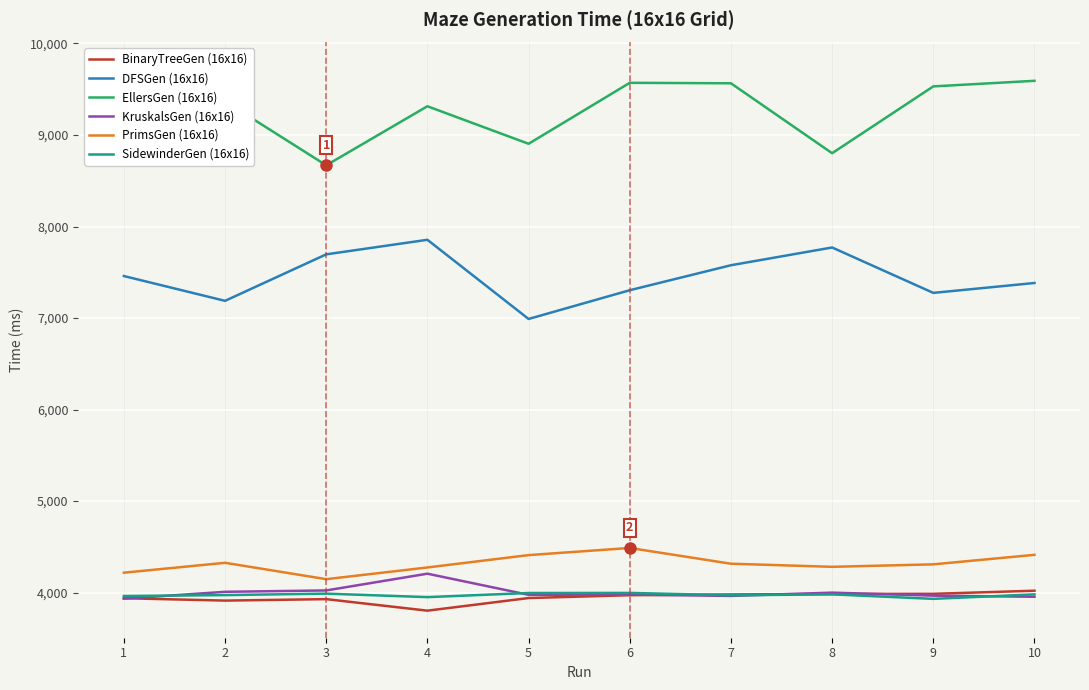

Which category has the highest value in the PrimsGen (16x16) series?

6